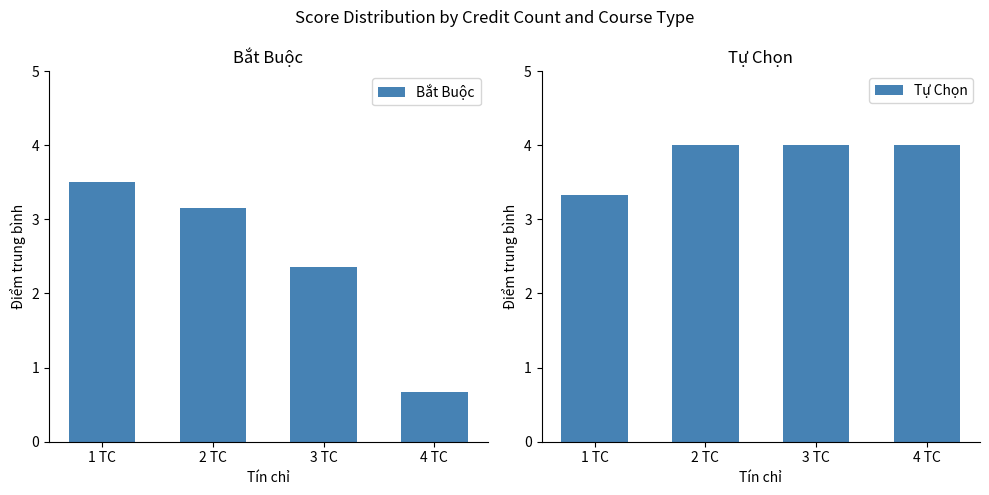

What is the sum of all Tự Chọn values?

15.3